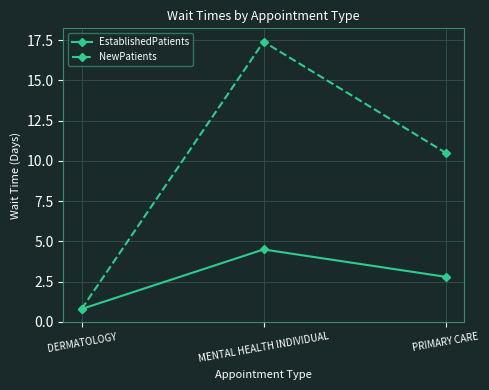

What is the label of the 1st point from the left?

DERMATOLOGY